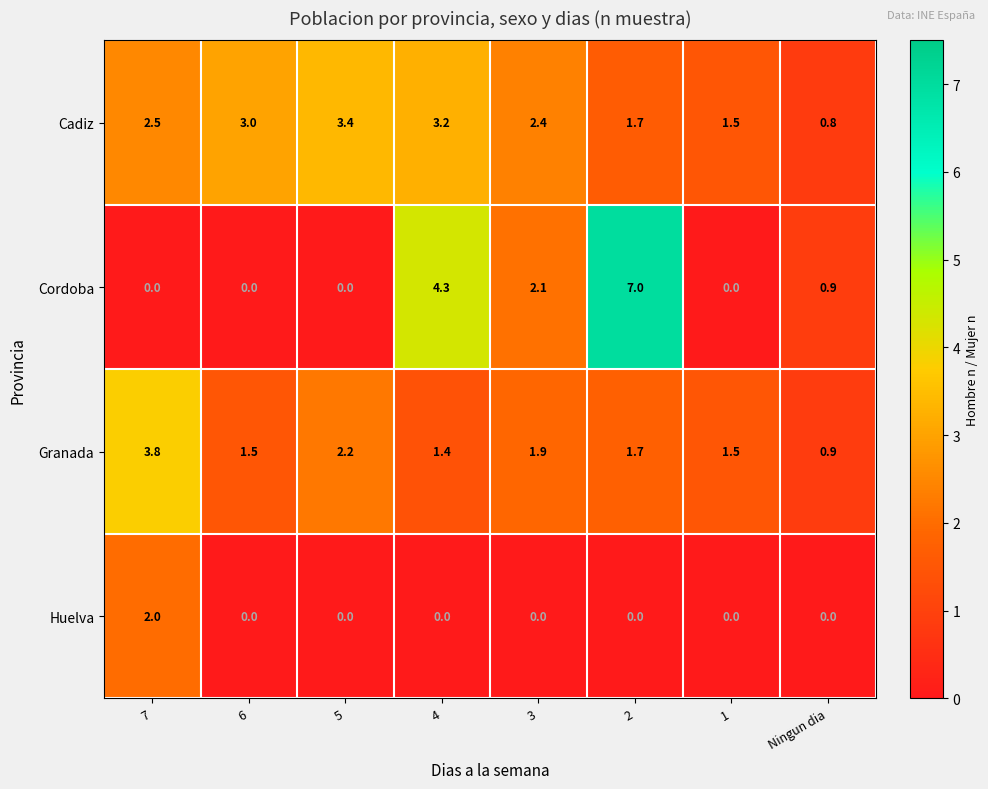

At which label does Huelva reach its peak?

7